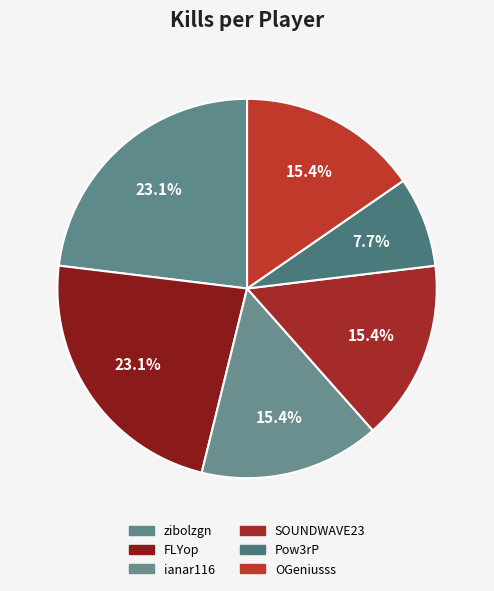

What is the ratio of the value at FLYop to the value at Pow3rP?

3.0